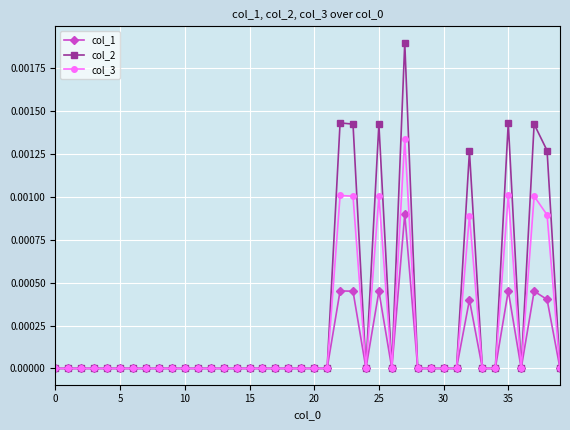

True or false: col_3 has more than 0 points higher than both neighbors.

True